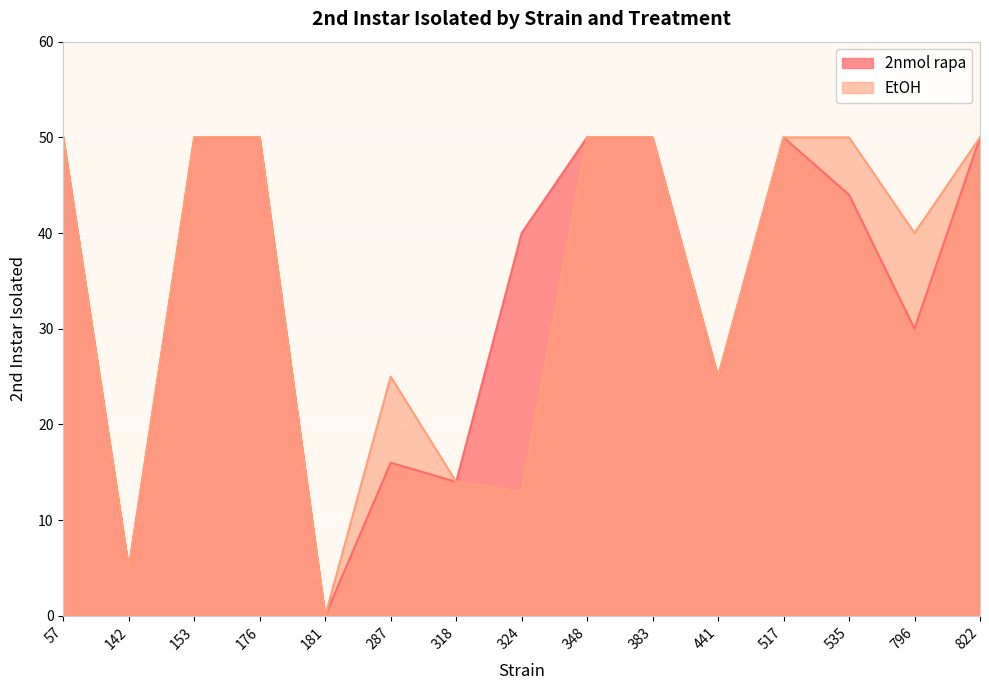

Reading left to right, list all the values displayed in this chart.

2nmol rapa: 57=50	142=5	153=50	176=50	181=0	287=16	318=14	324=40	348=50	383=50	441=25	517=50	535=44	796=30	822=50
EtOH: 57=50	142=5	153=50	176=50	181=0	287=25	318=14	324=13	348=50	383=50	441=25	517=50	535=50	796=40	822=50